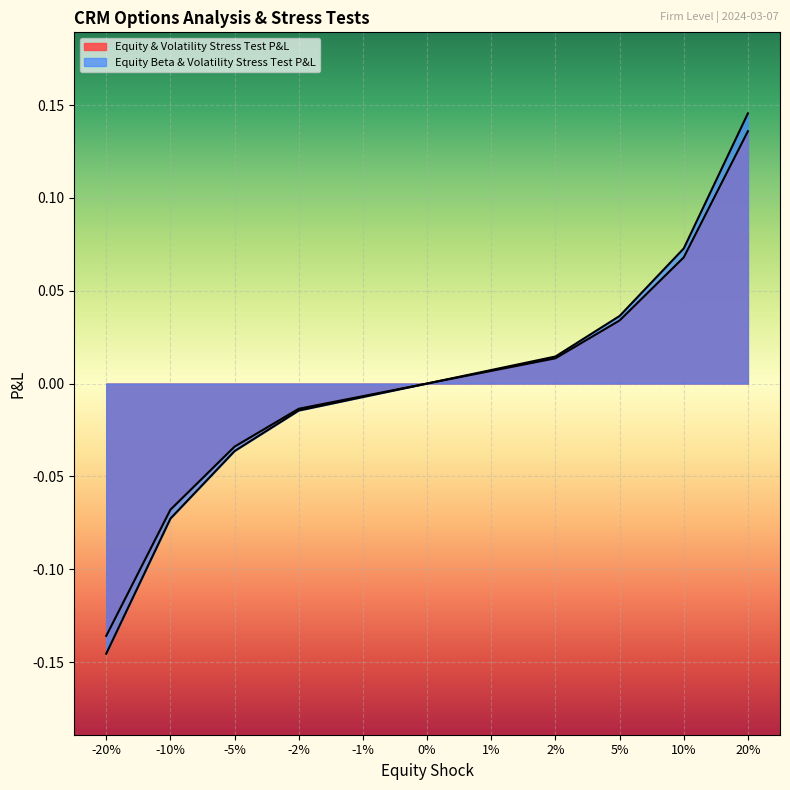

What is the smallest value displayed?

-0.1